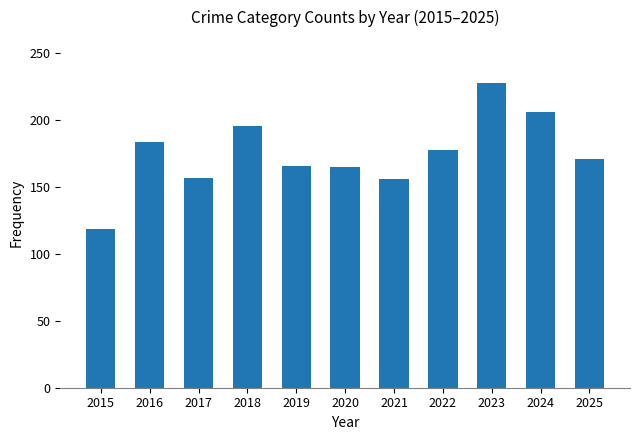

The value at 2025 is 171. True or false?

True